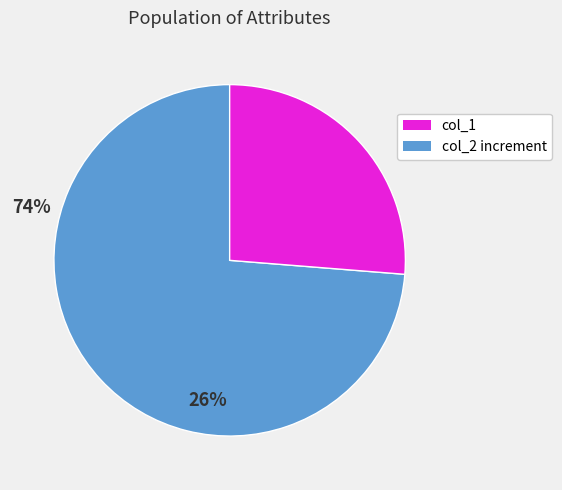

How many segments does this pie chart have?

2